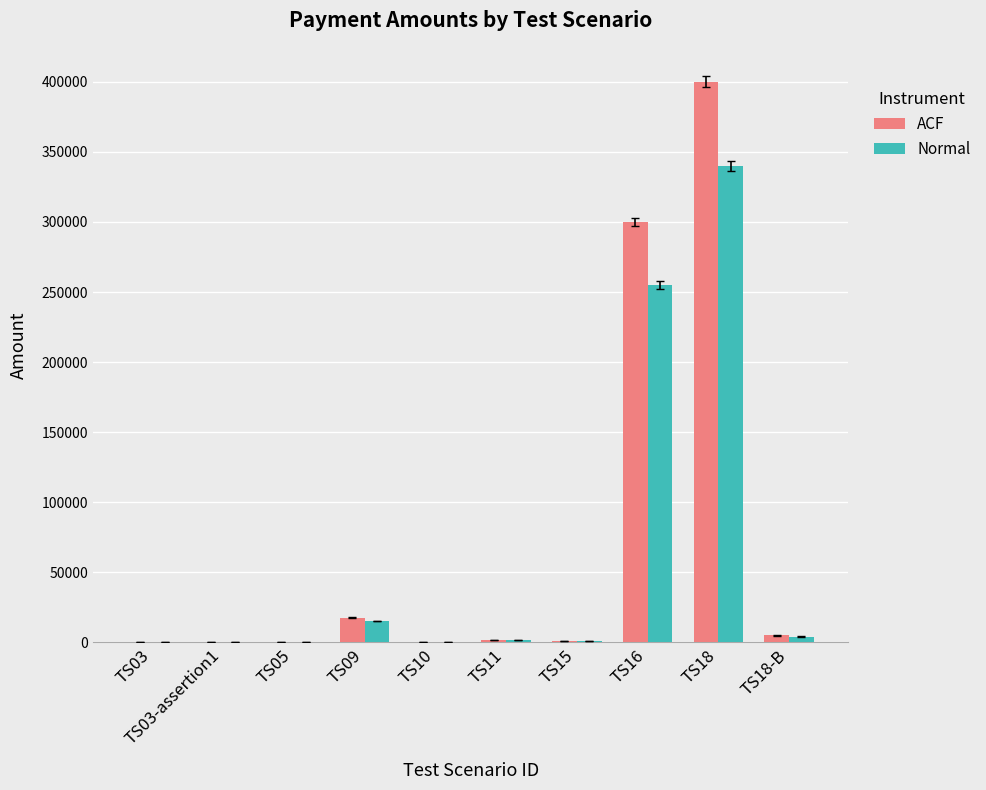

At which label does ACF reach its peak?

TS18